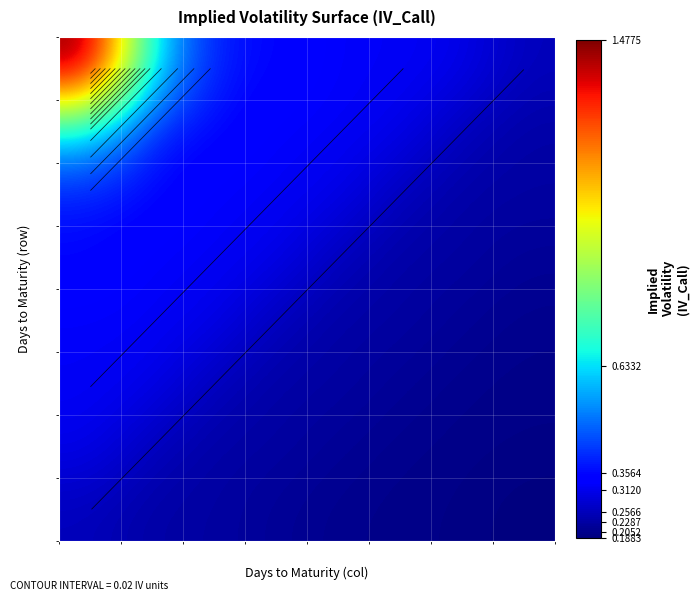

What is the difference between the maximum and minimum values in the 4 series?

0.1